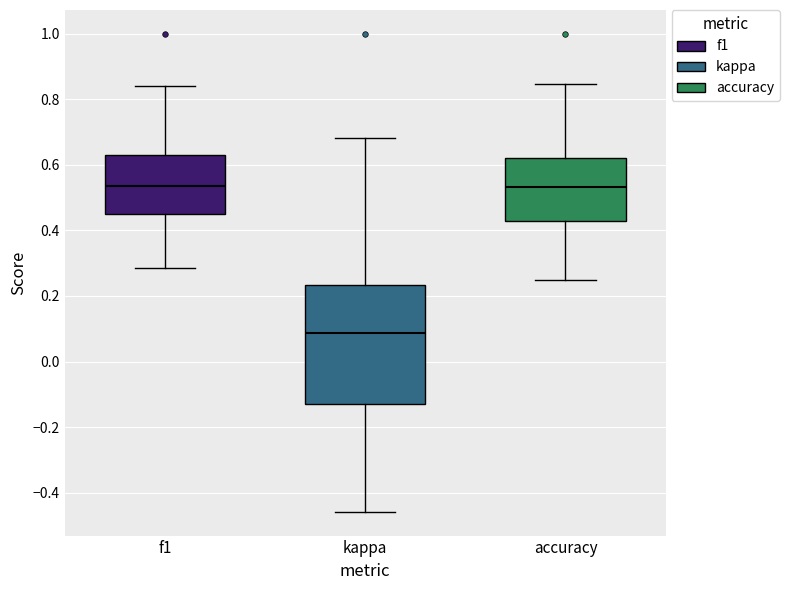

Where does the upper whisker of the box for f1 end on the y-axis? The values are not printed on the chart, so give them approximately, as read against the axis.

0.84